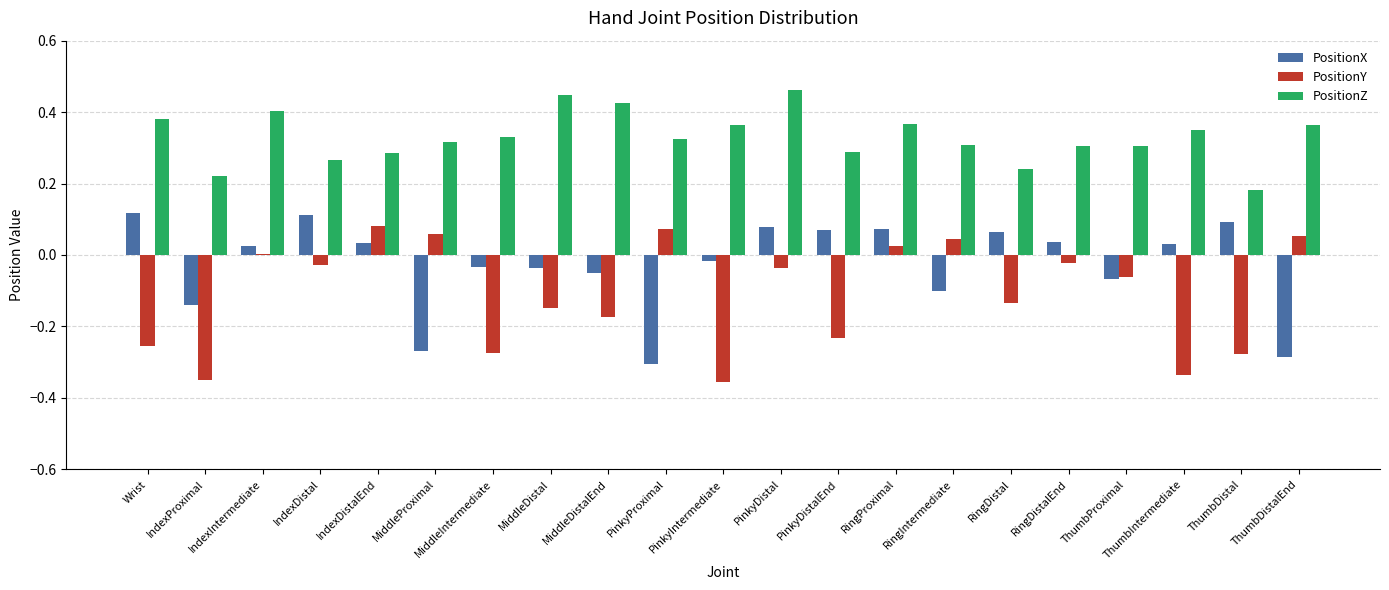

Is the value of PositionX at MiddleIntermediate greater than the value of PositionZ at PinkyDistal?

No